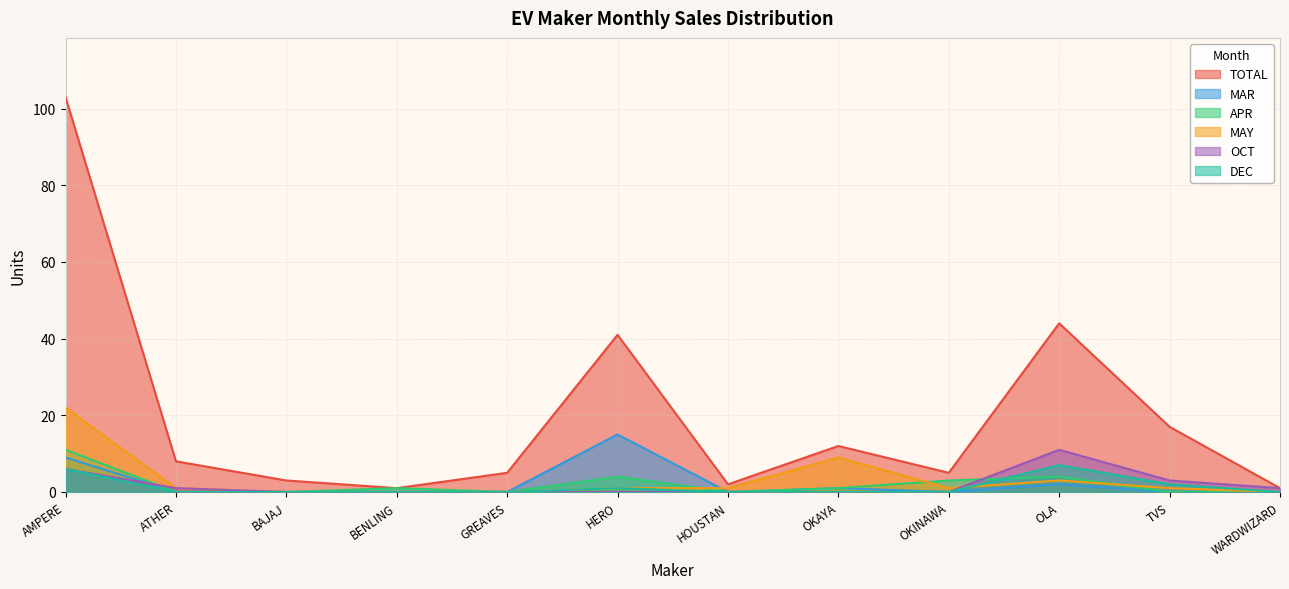

Where is OCT nearest to the value 5?

AMPERE